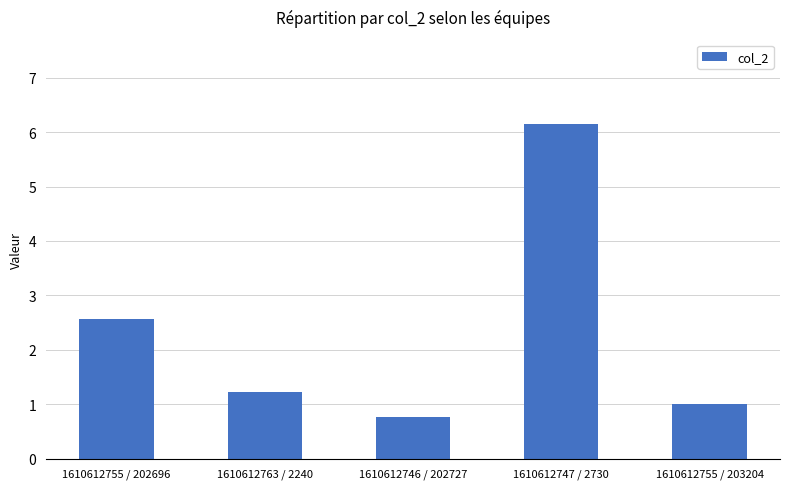

Reading left to right, transcribe all the data shown in this chart.

2.6	1.2	0.8	6.2	1.0